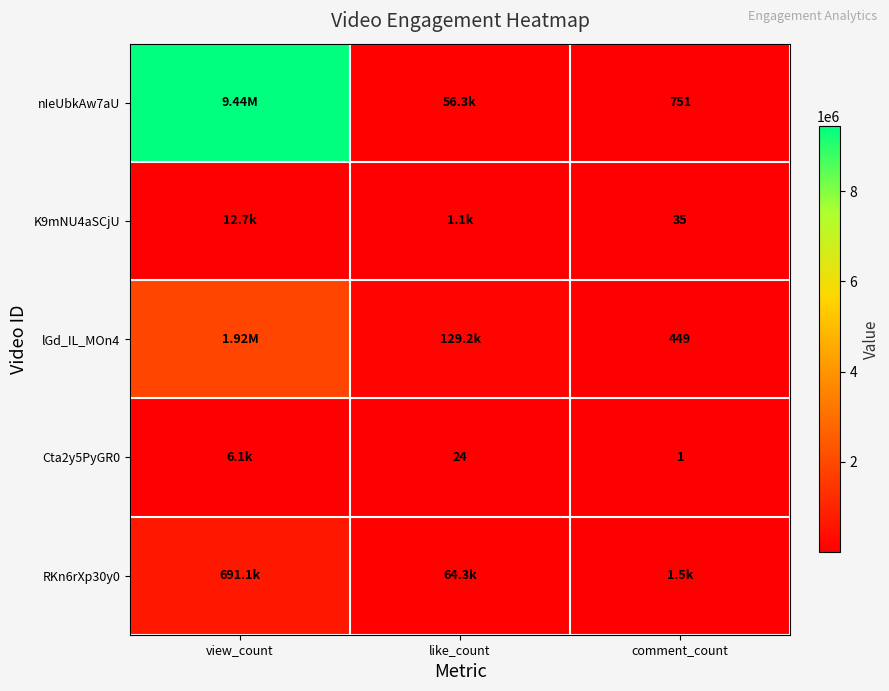

What is the sum of the Cta2y5PyGR0 values at comment_count and like_count?

25